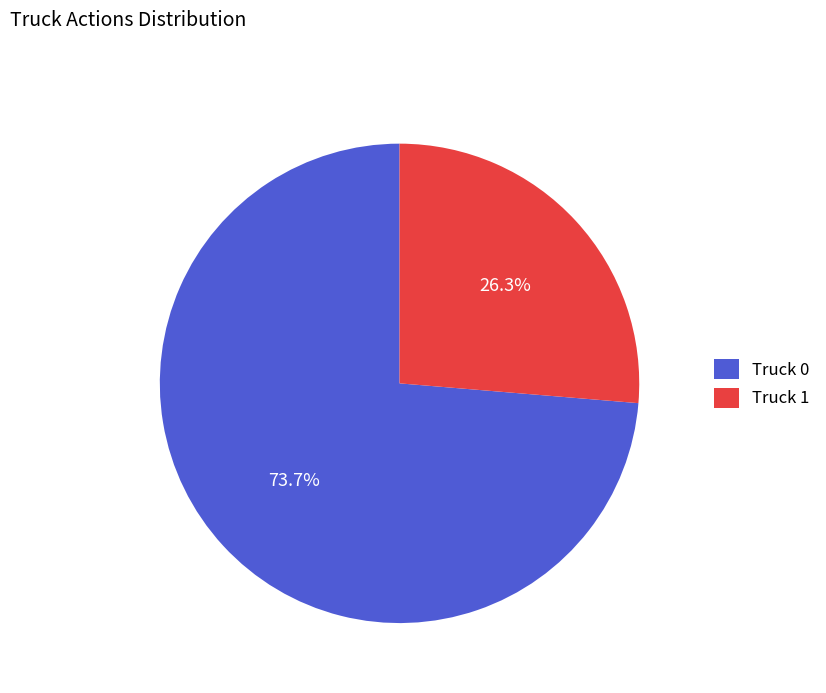

Is there any slice that represents more than half of the pie?

Yes